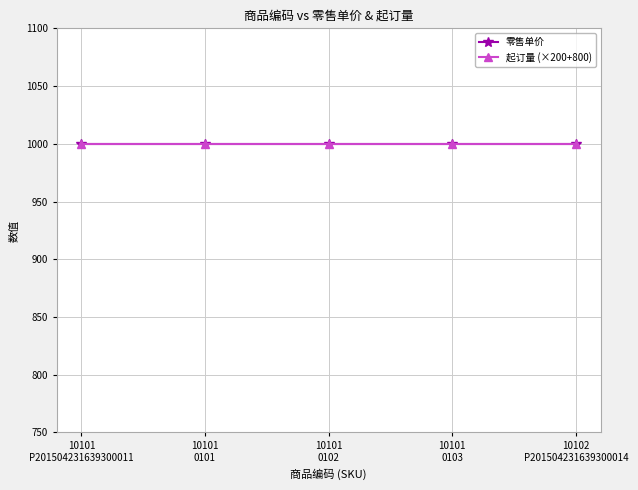

What are all the series names shown in the legend?

零售单价, 起订量